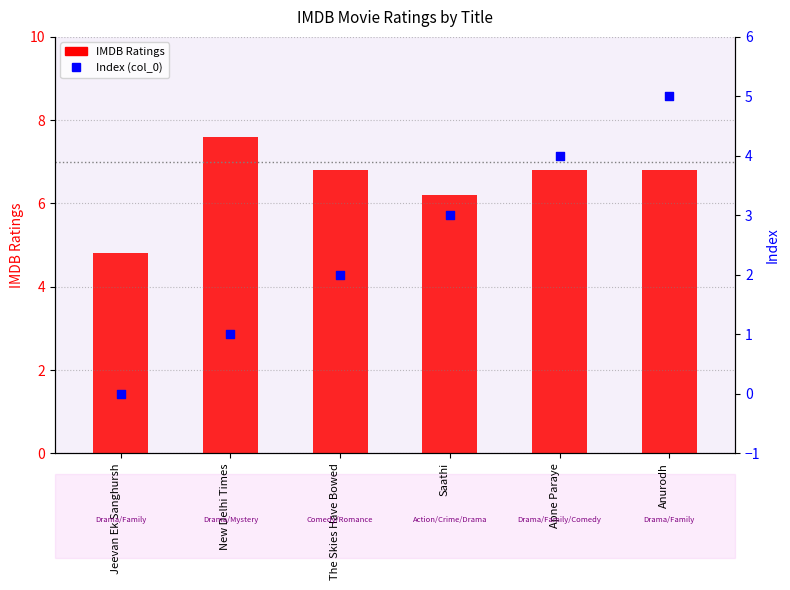

Which series reaches the minimum Y coordinate?

Index (col_0)